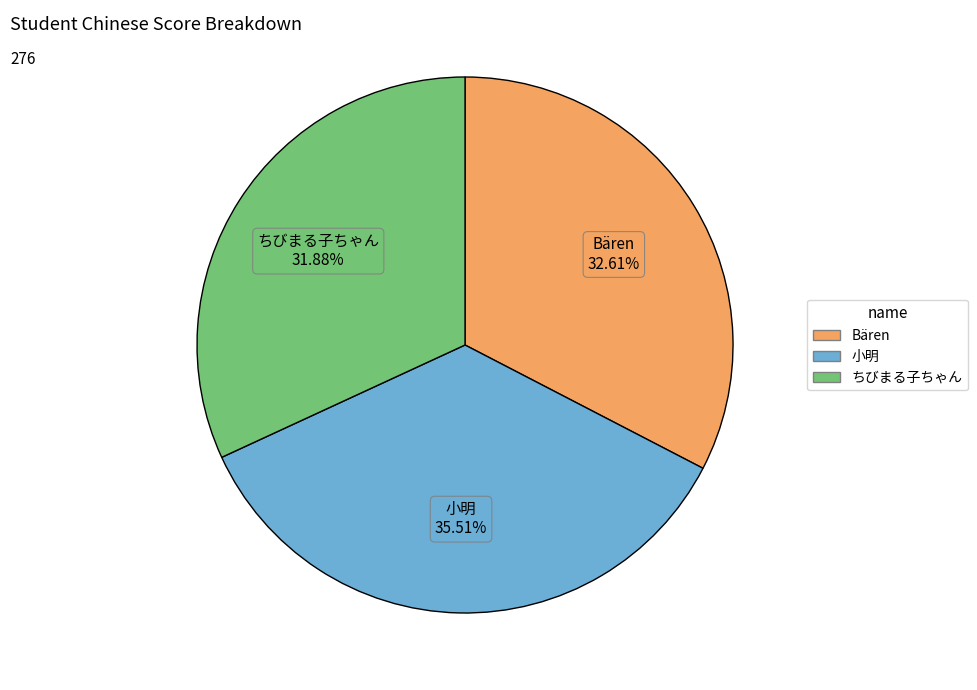

Does 小明 represent more than half of the total?

No